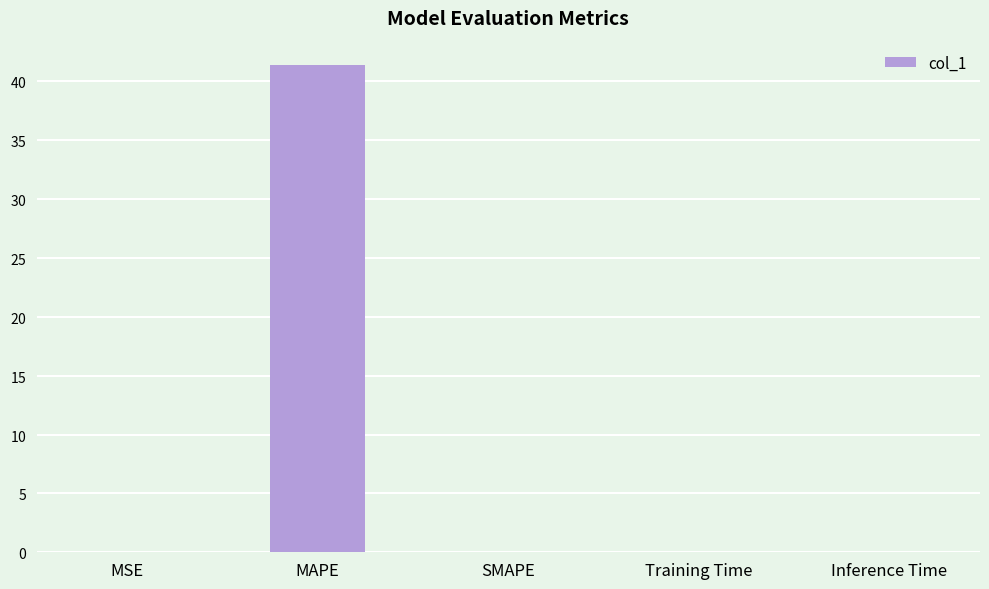

List the labels in order of value, smallest first.

SMAPE, MSE, Inference Time, Training Time, MAPE